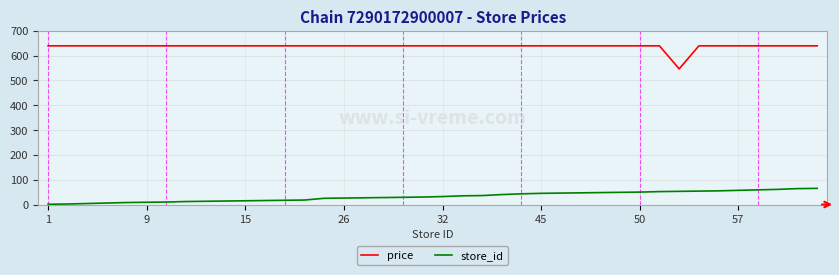

Which series has the largest total across all categories?

price